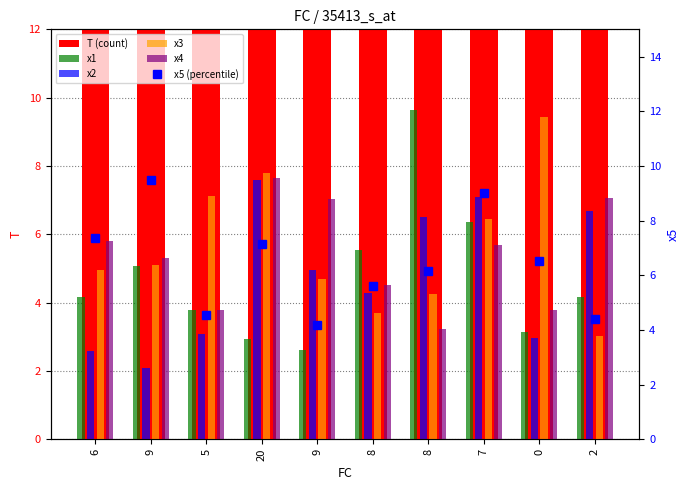

Which category has the lowest value in the x3 series?

2